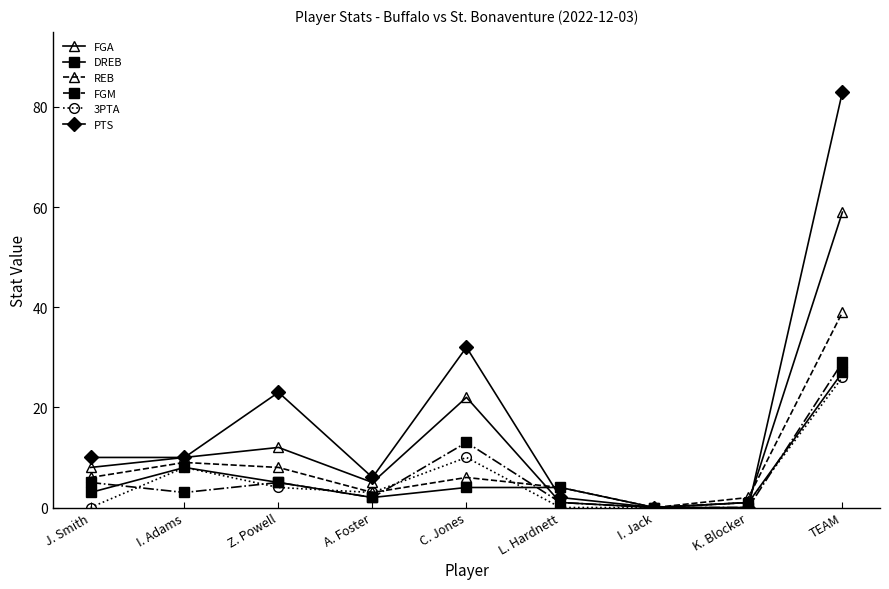

Between K. Blocker and TEAM, which series saw the biggest shift?

PTS